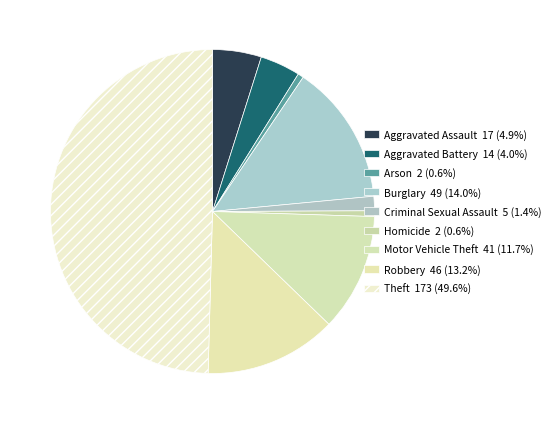

Is there any slice that represents more than half of the pie?

No